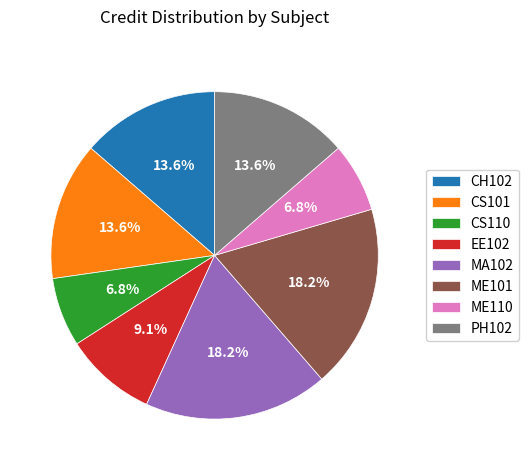

To the nearest percent, what is the difference between the largest and smallest slice percentages?

11%